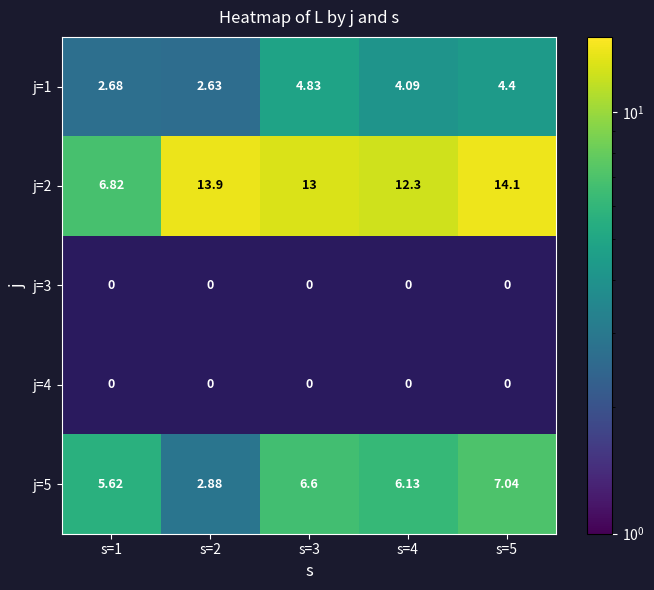

Is the value of j=5 at s=3 greater than the value of j=2 at s=5?

No